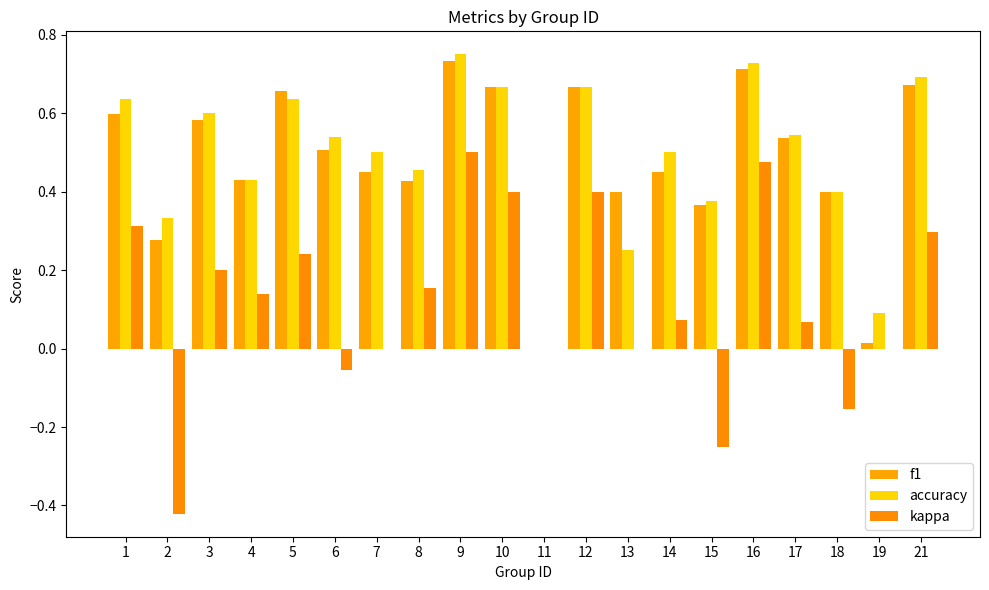

What is the maximum value shown in the chart?

0.8